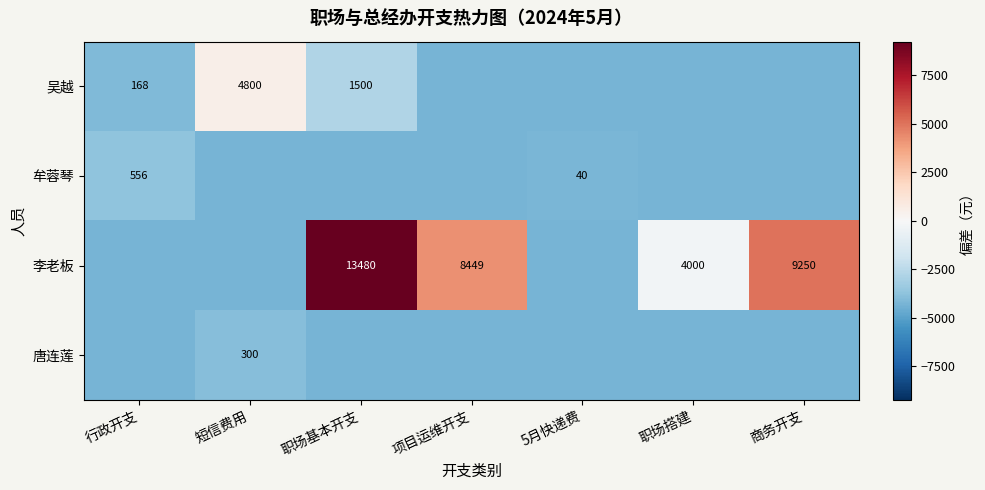

Which has a higher value, 项目运维开支 or 职场基本开支?

职场基本开支